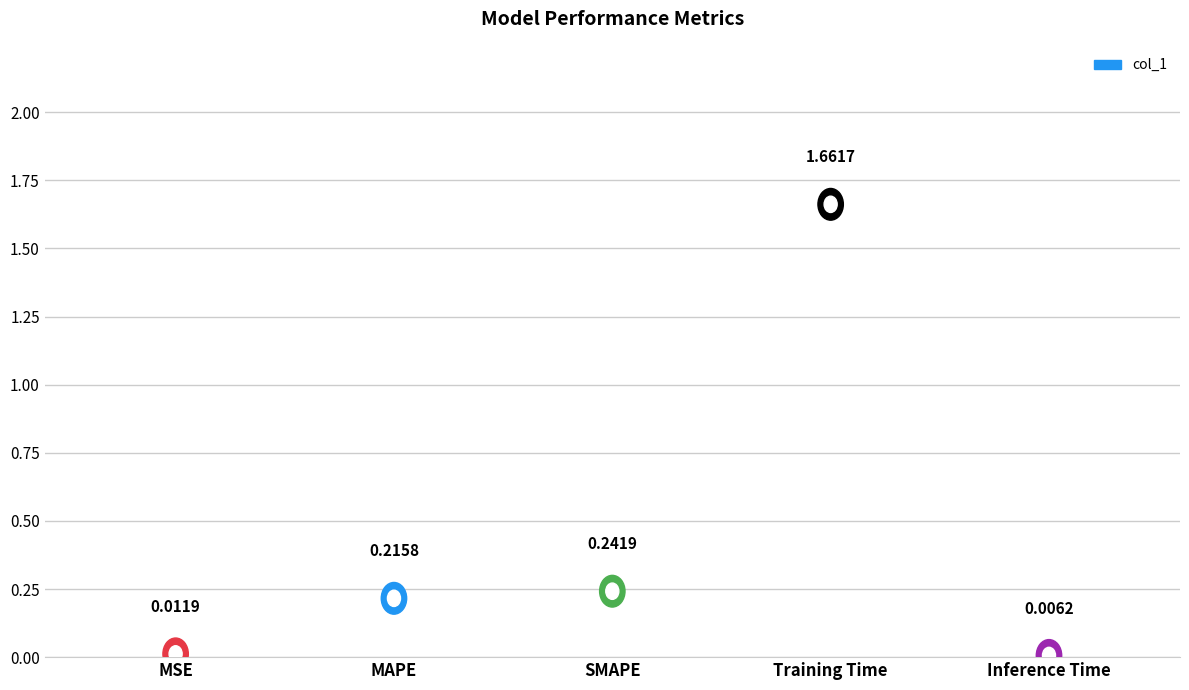

Which has a higher value, Inference Time or MAPE?

MAPE